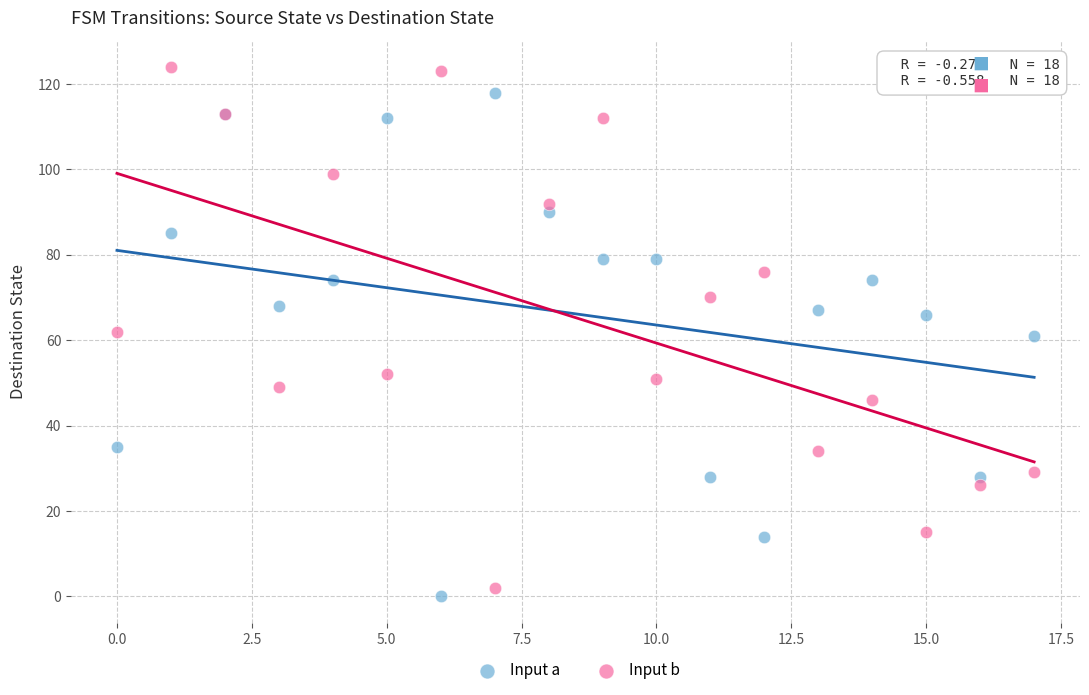

Which series contains the highest Y value?

Input b